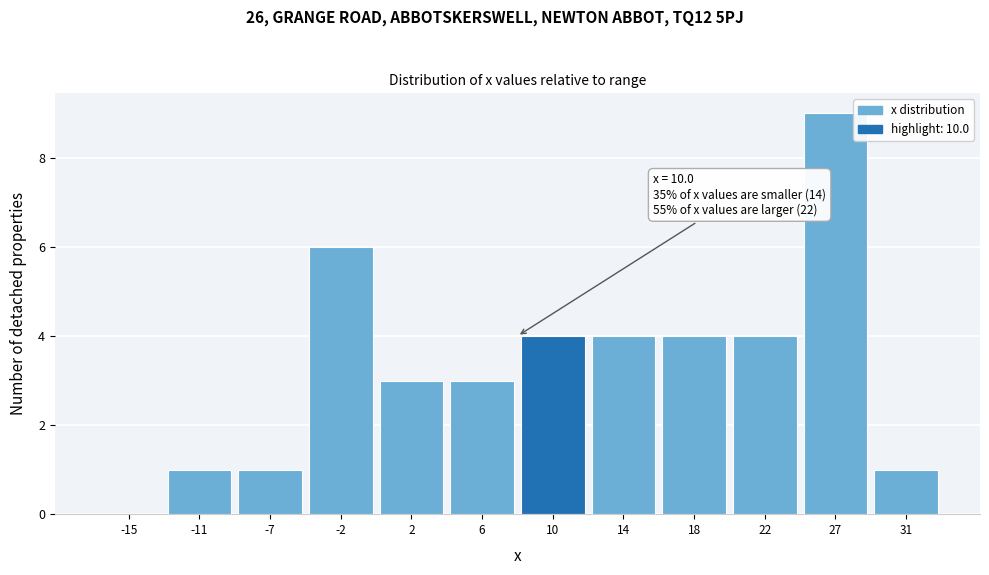

Reading right to left, transcribe all the data shown in this chart.

31=1	27=9	22=4	18=4	14=4	10=4	6=3	2=3	-2=6	-7=1	-11=1	-15=0